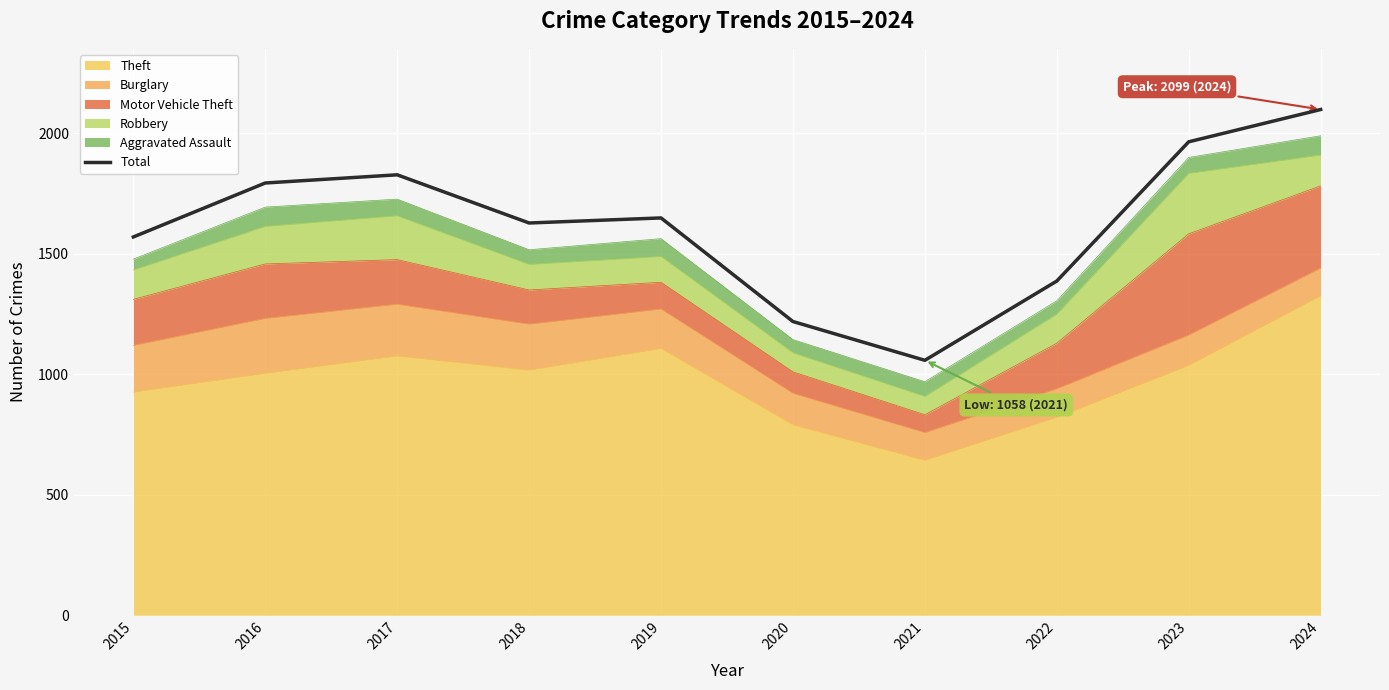

What is the difference between the second highest and second lowest values?

746